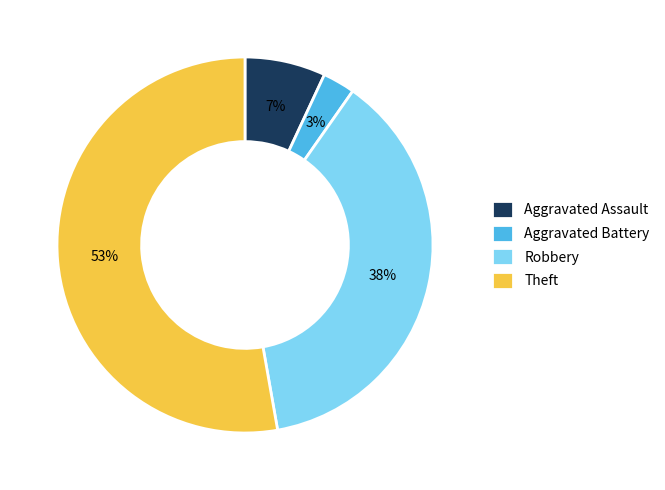

Which slice is the smallest?

Aggravated Battery